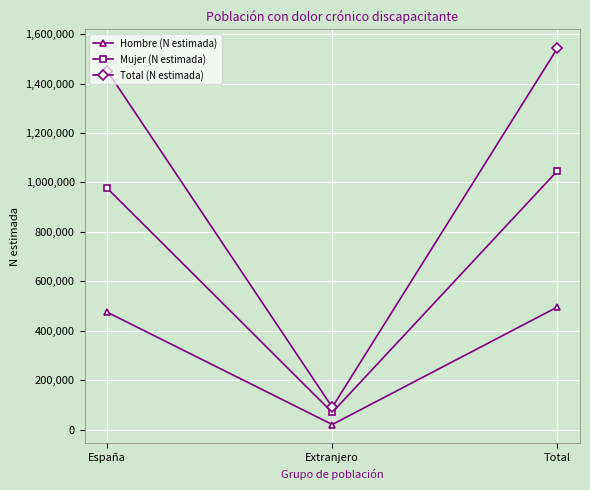

Reading left to right, transcribe all the data shown in this chart.

Hombre (N estimada): 475370	20968	496338
Mujer (N estimada): 977022	70002	1047025
Total (N estimada): 1452392	90970	1543363